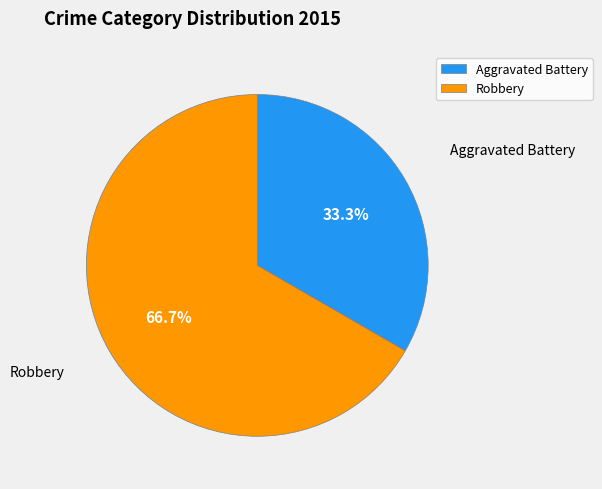

To the nearest percent, what portion does Aggravated Battery represent?

33%